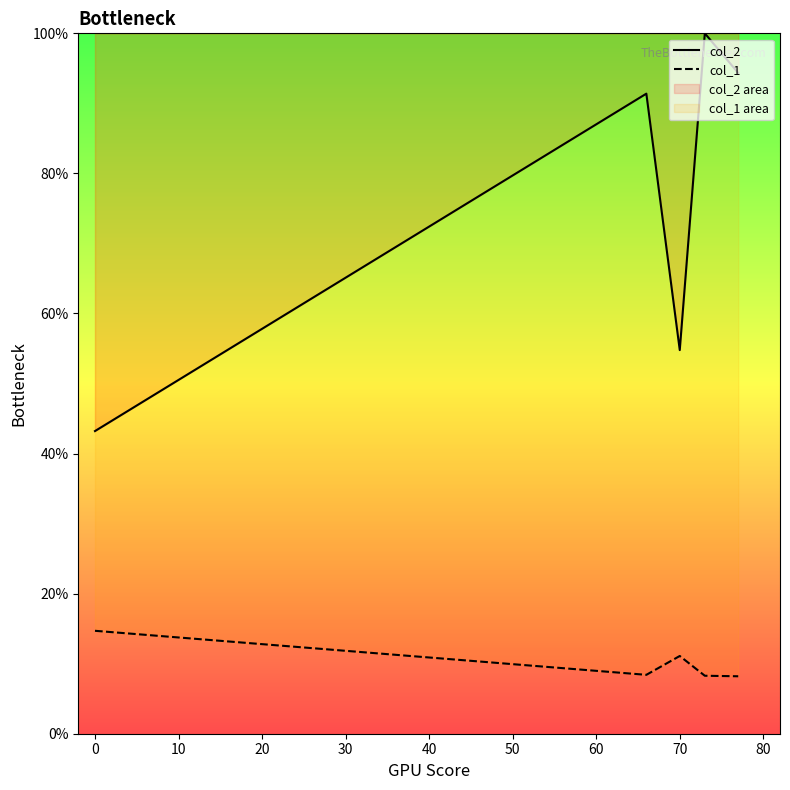

At which label does col_1 reach its peak?

0